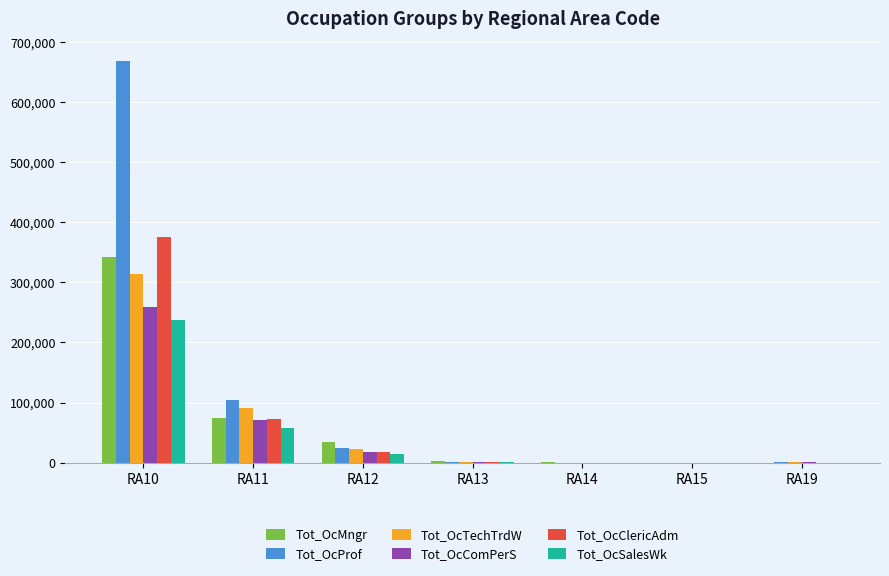

The value of Tot_OcClericAdm at RA11 is 49356. True or false?

False